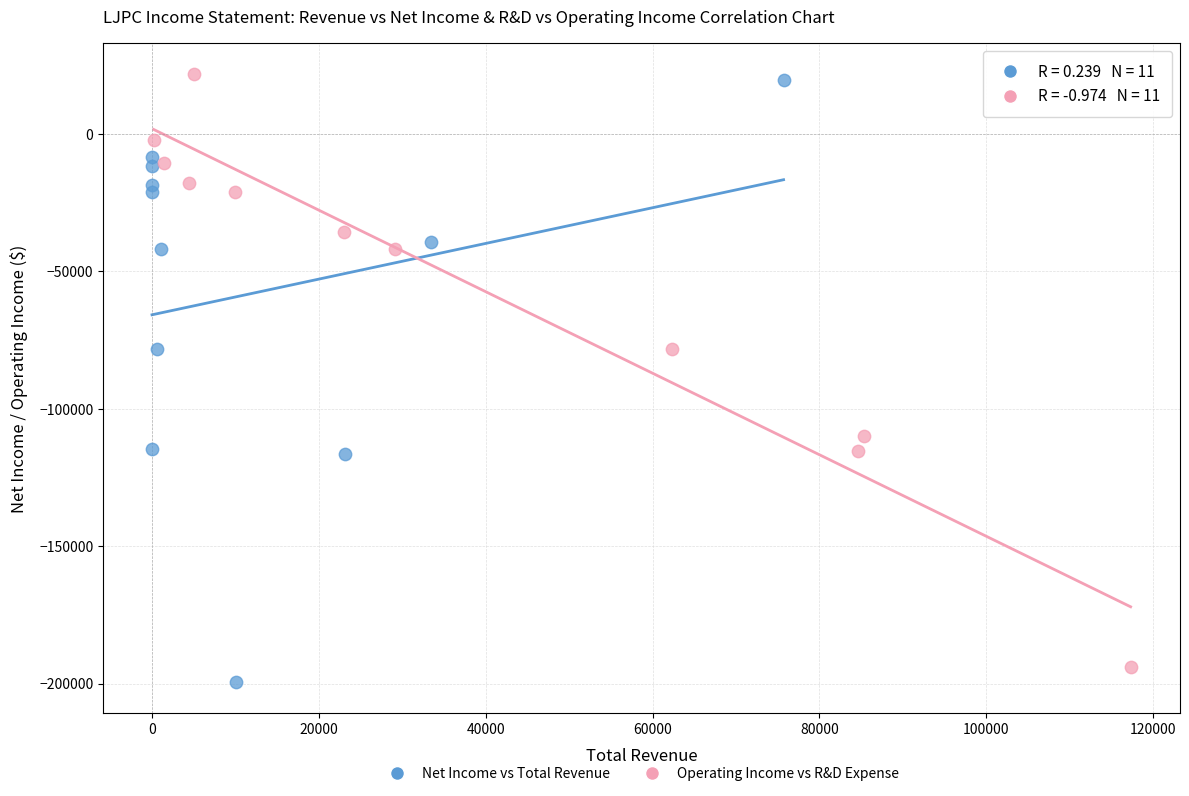

What are all the series names shown in the legend?

Net Income vs Total Revenue, Operating Income vs R&D Expense